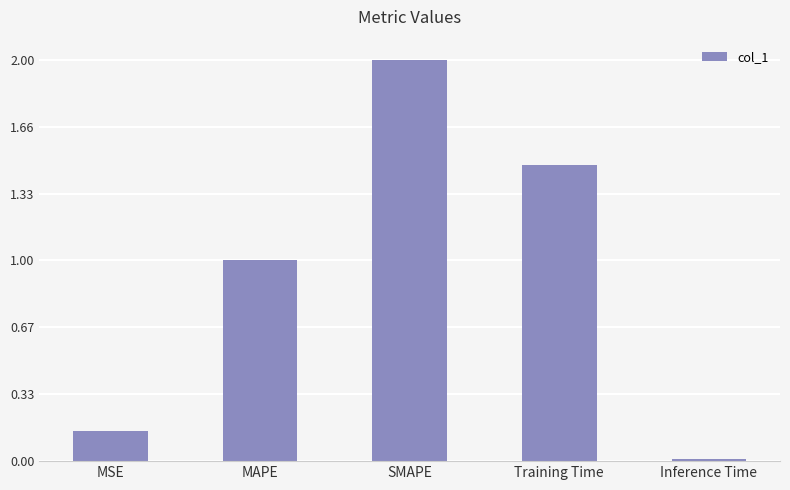

Which category has the lowest value across all series?

Inference Time